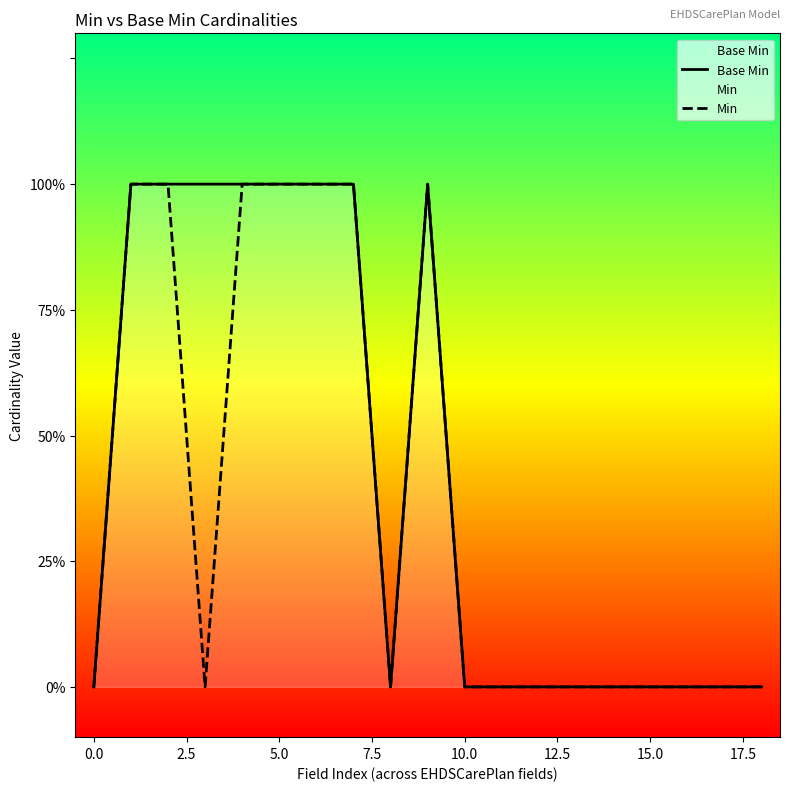

True or false: Min has more than 1 interior local peaks.

False